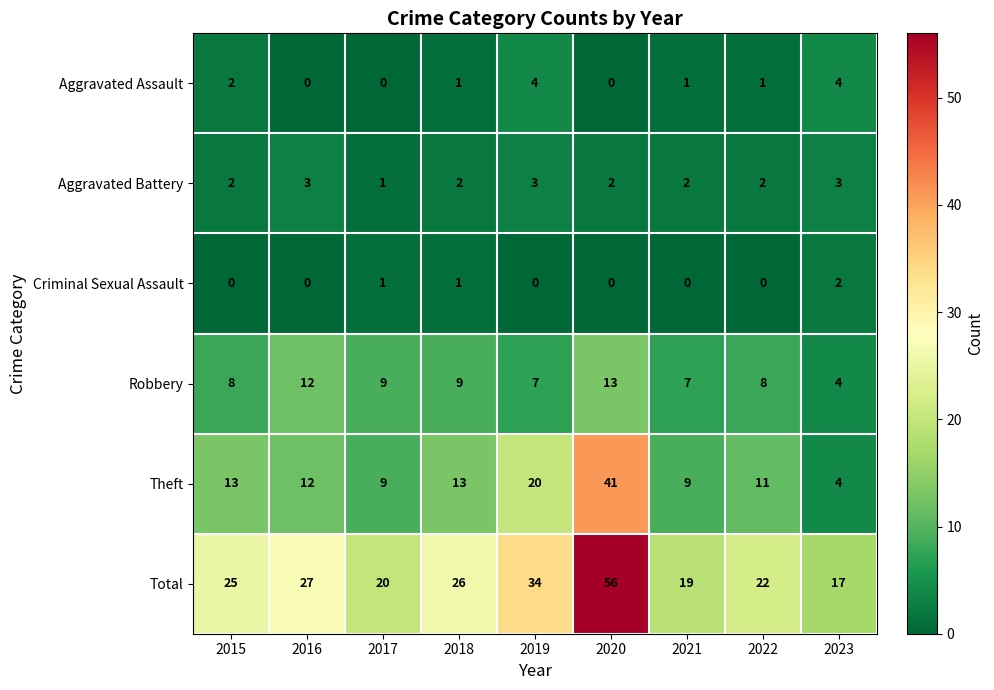

Which series has the largest range (max minus min)?

Total